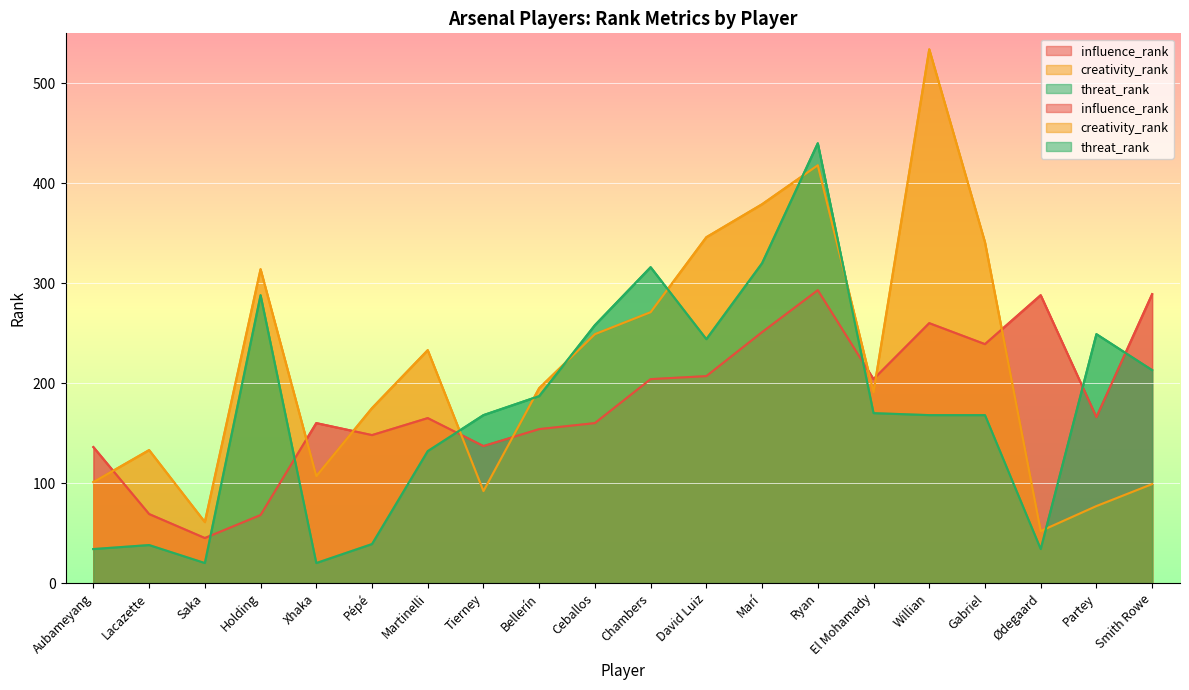

How many times do creativity_rank and influence_rank cross each other?

8